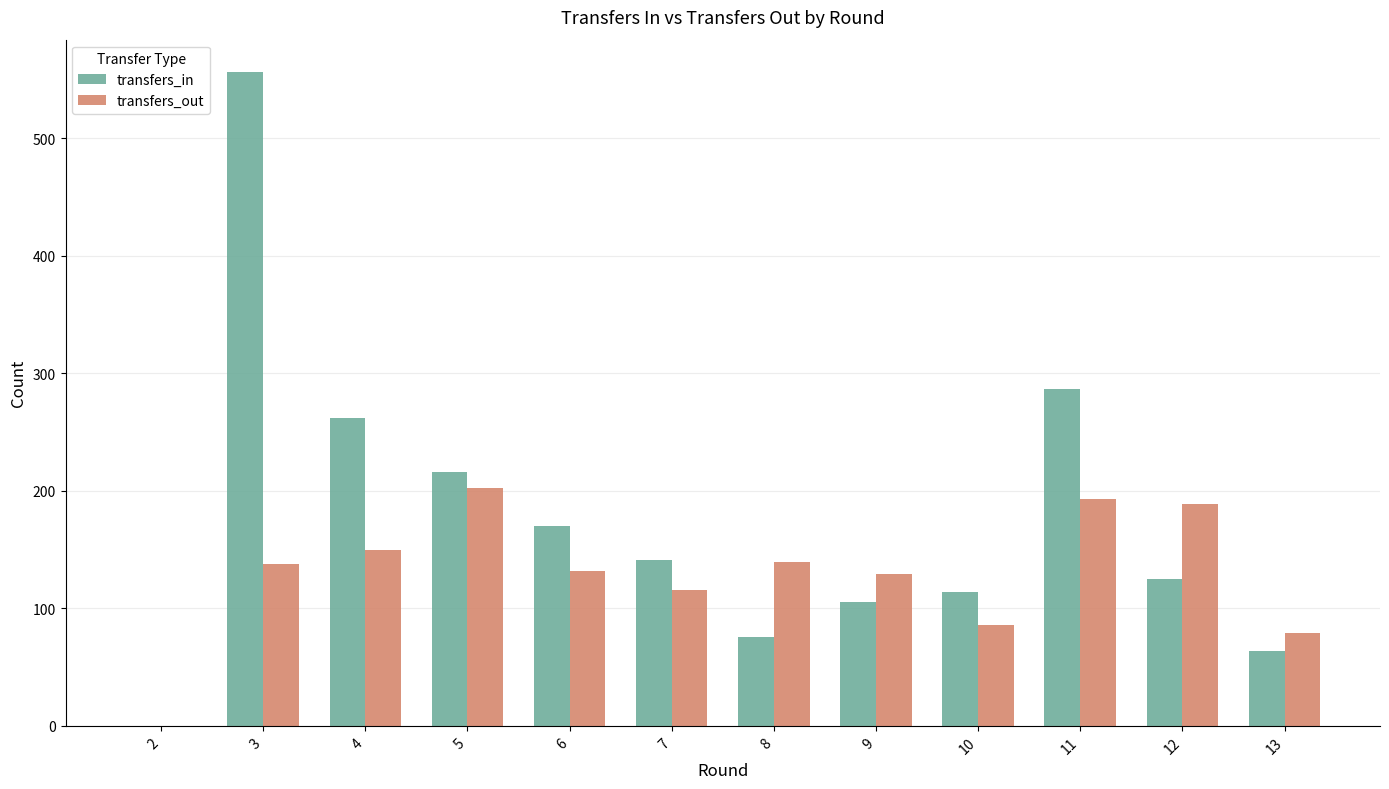

The transfers_in series shows 166 at 10. True or false?

False